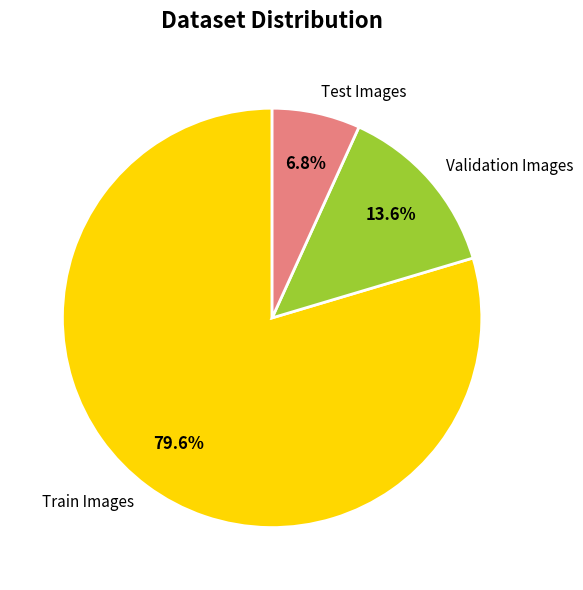

Combined, what portion of the pie is Validation Images and Test Images?

20.4%